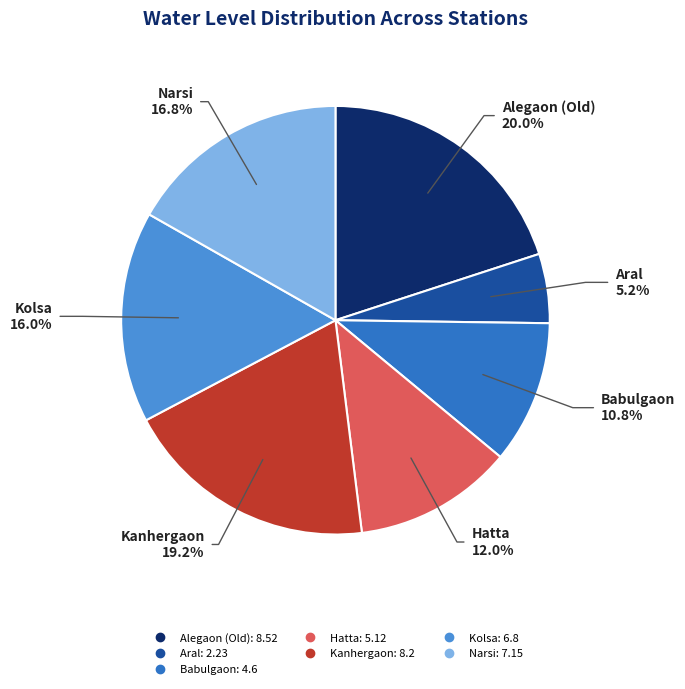

Count the number of slices in the pie.

7